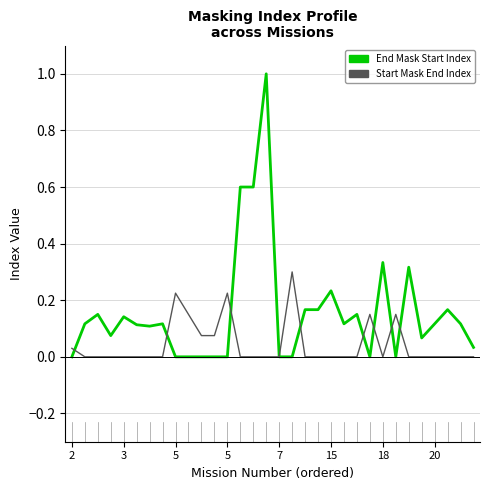

What is the highest value of the End Mask Start Index series?

1.0